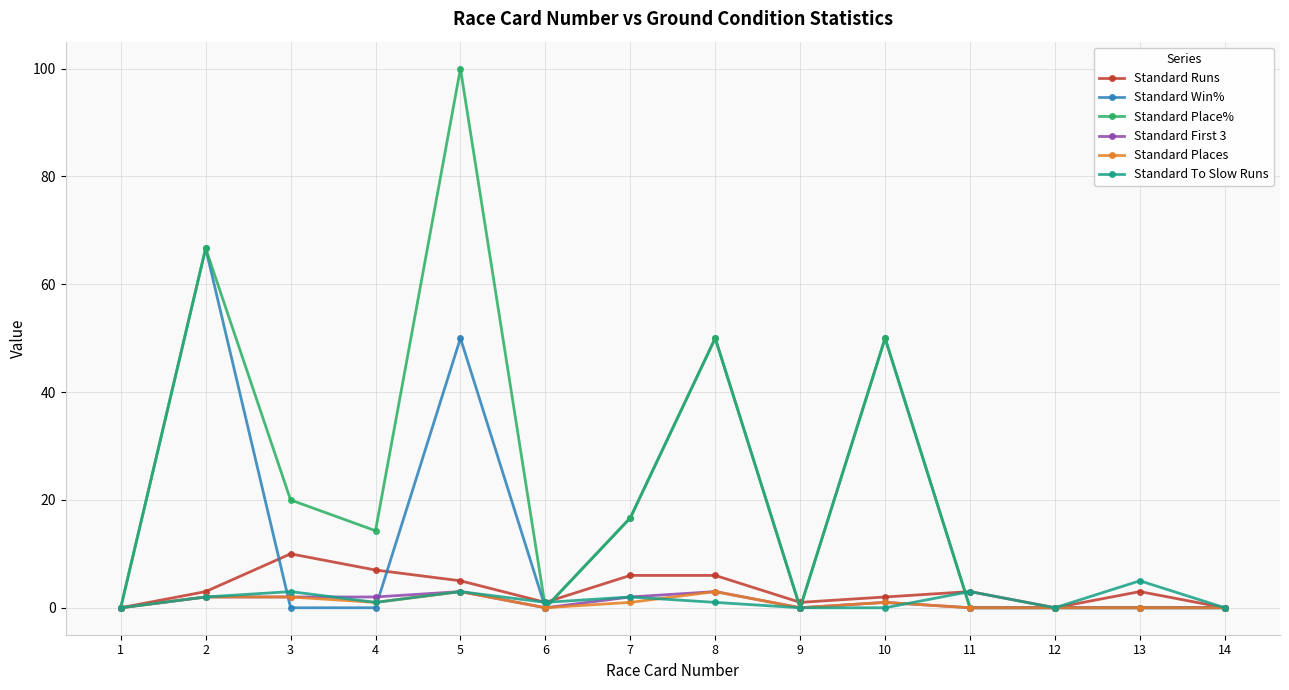

At which category does the chart reach its peak across all series?

5